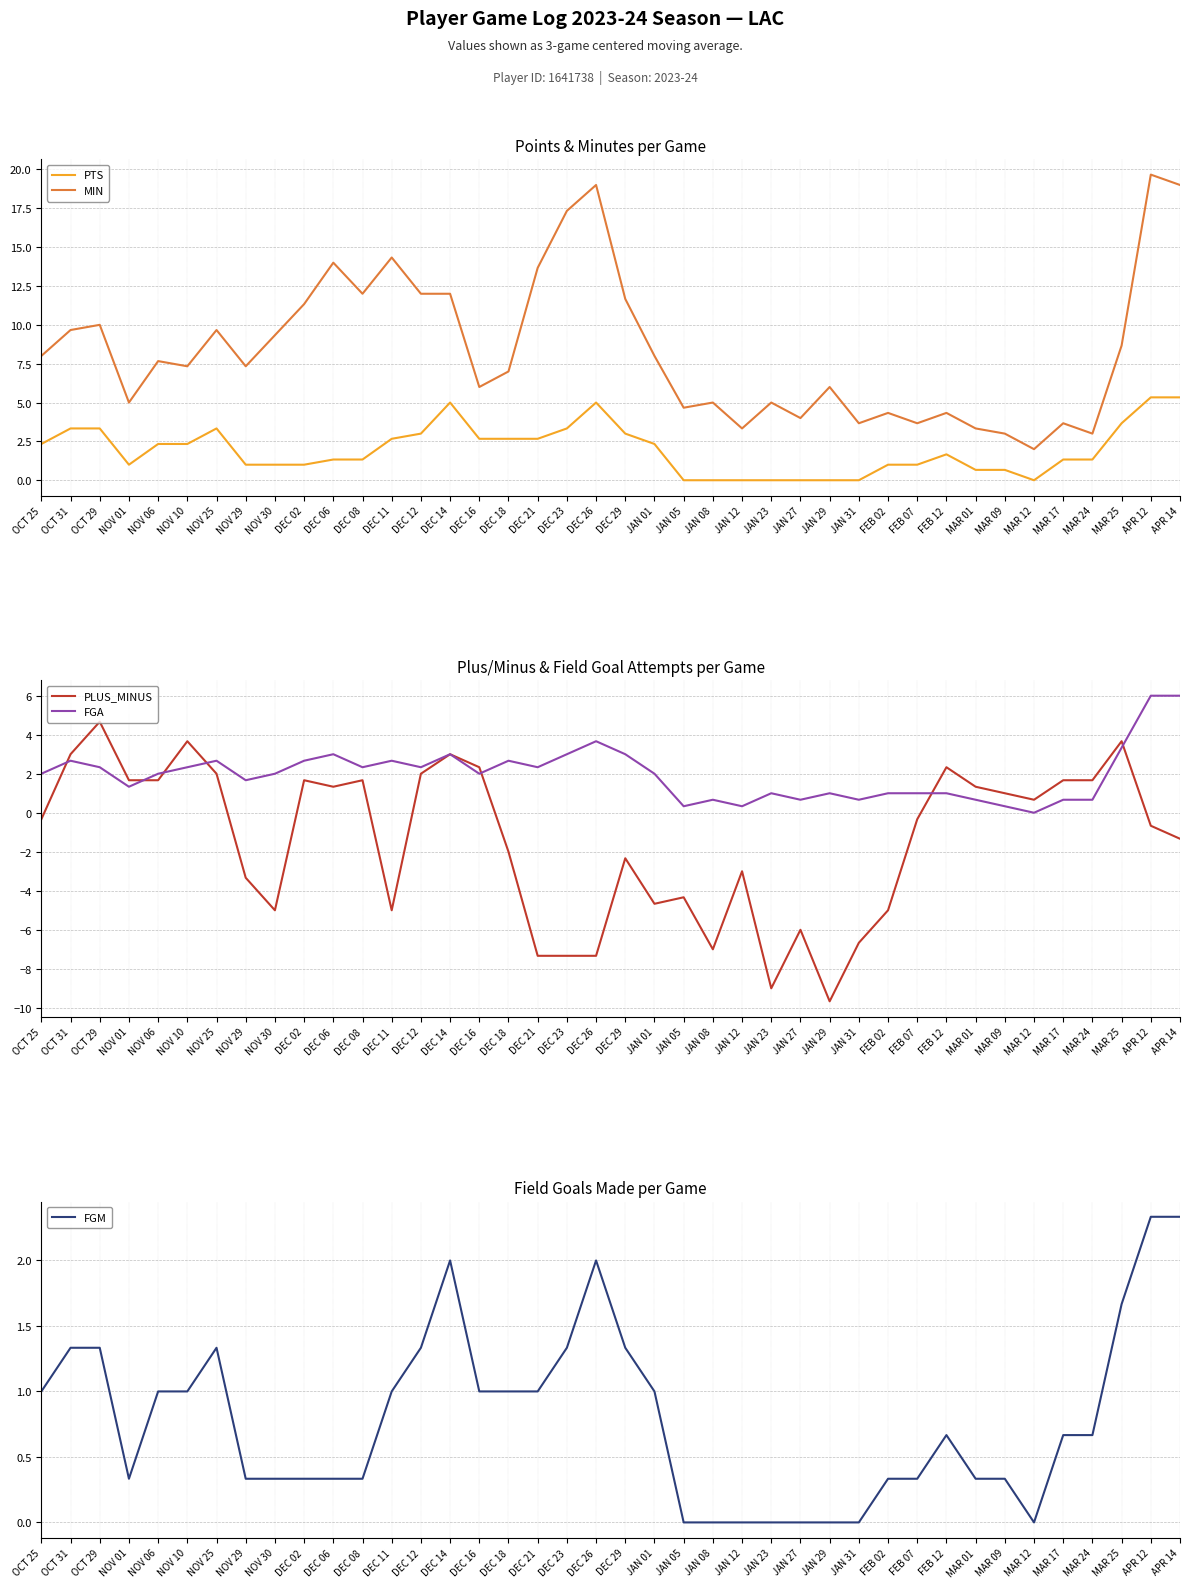

The value of MIN at FEB 12 is 7.1. True or false?

False